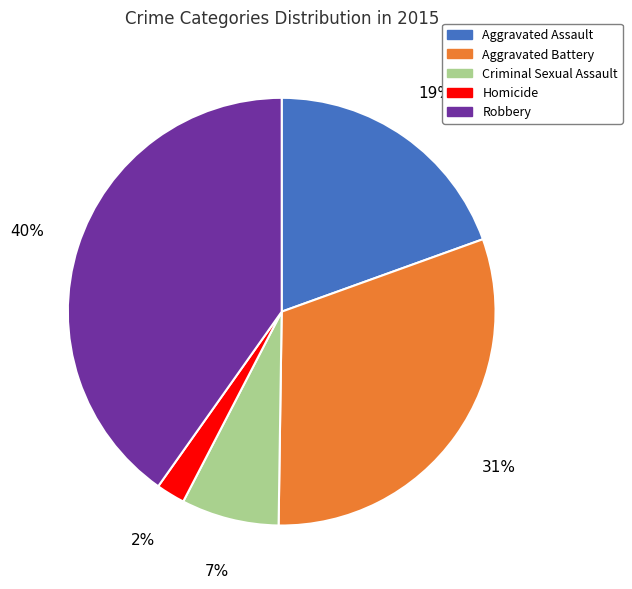

Is the sum of Homicide and Robbery greater than half?

No